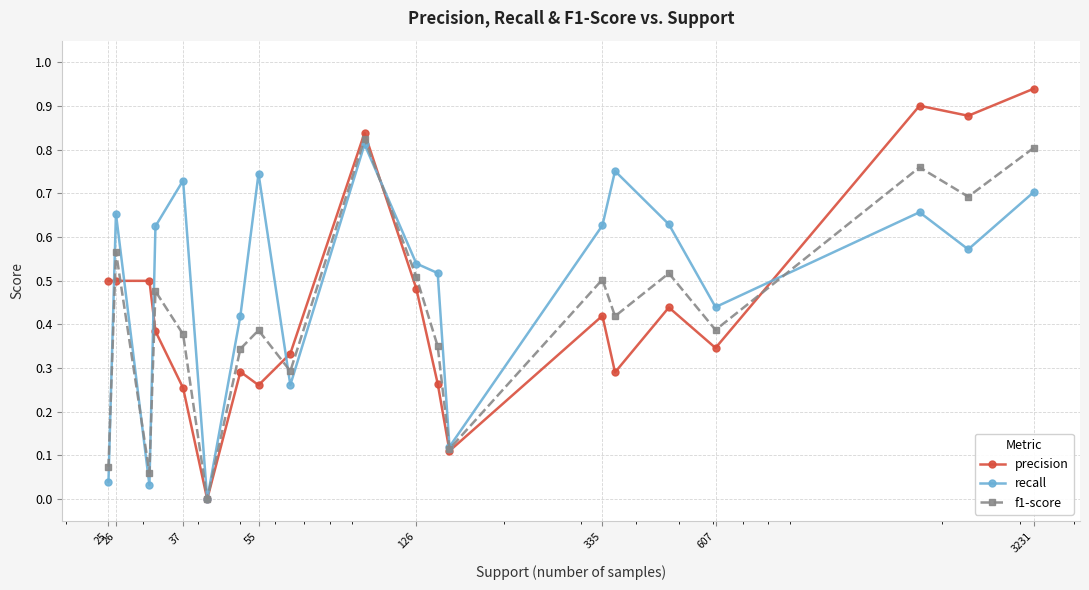

What is the sum of all f1-score values?

8.5